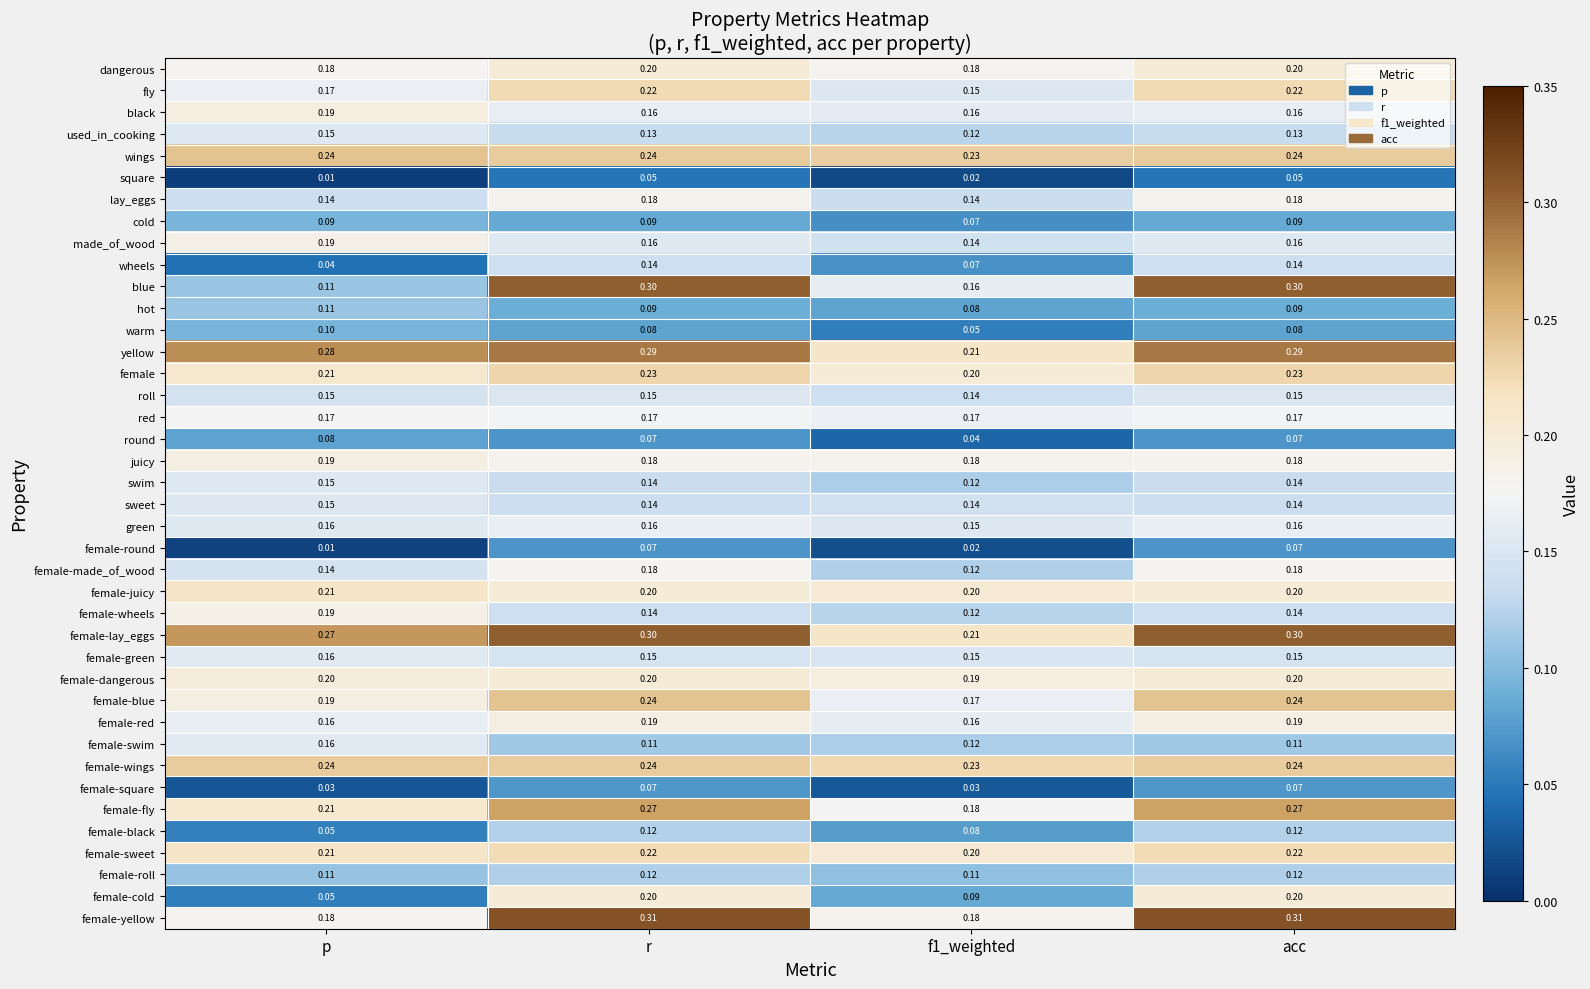

Which series has the largest total across all categories?

female-lay_eggs